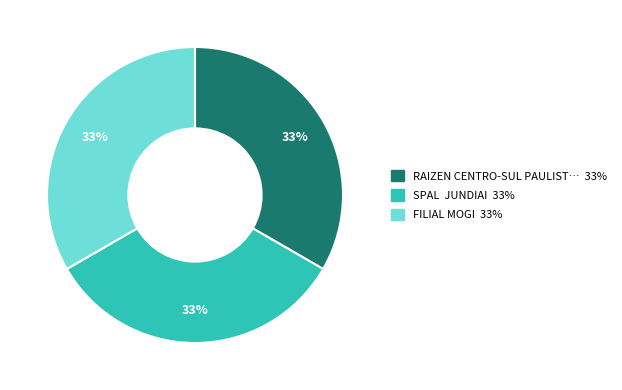

To the nearest percent, what is the average slice percentage?

33%